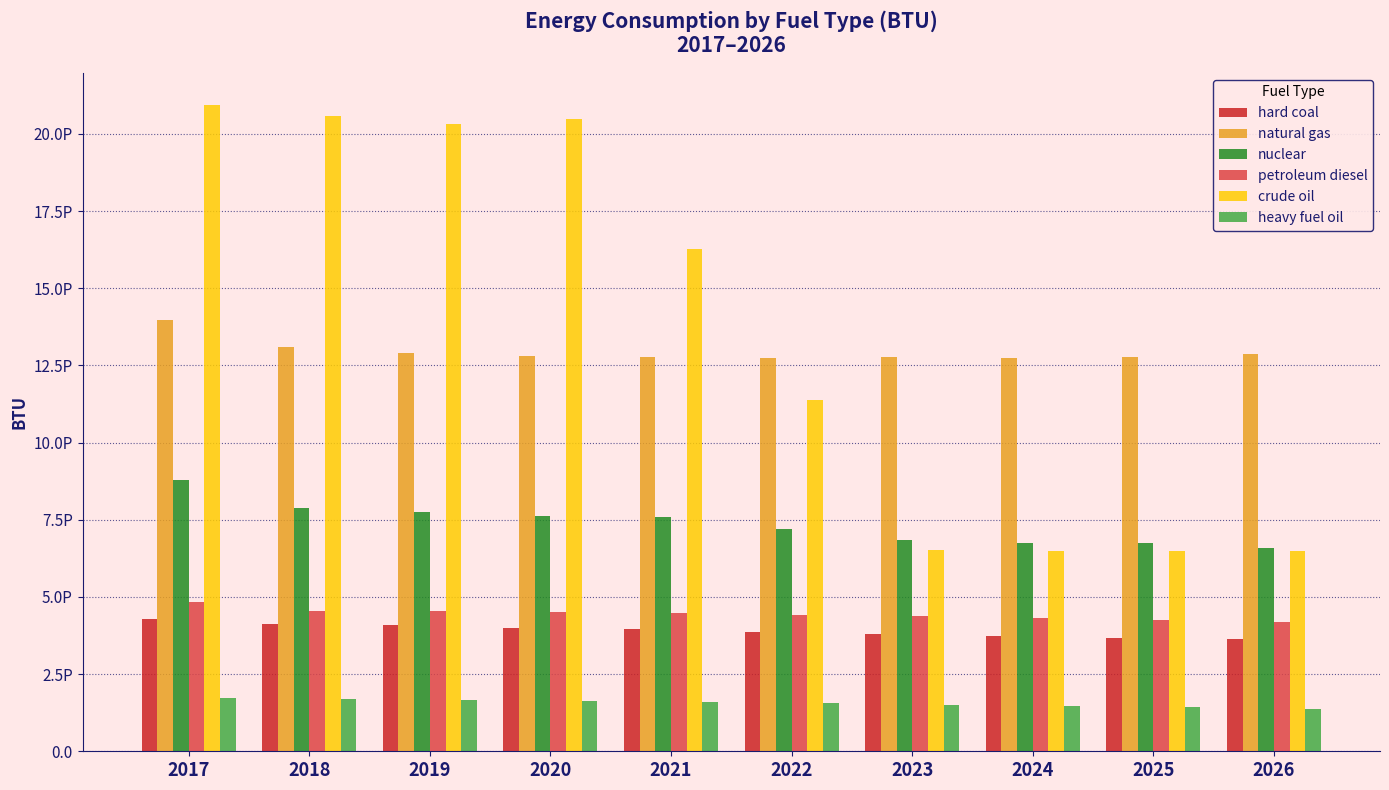

How many series are shown in this chart?

6